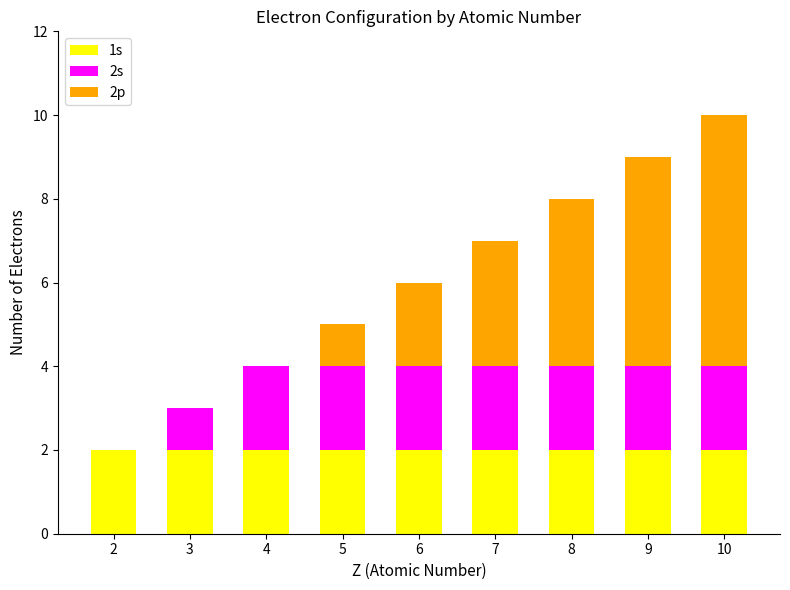

The value of 1s at 7 is 2. True or false?

True